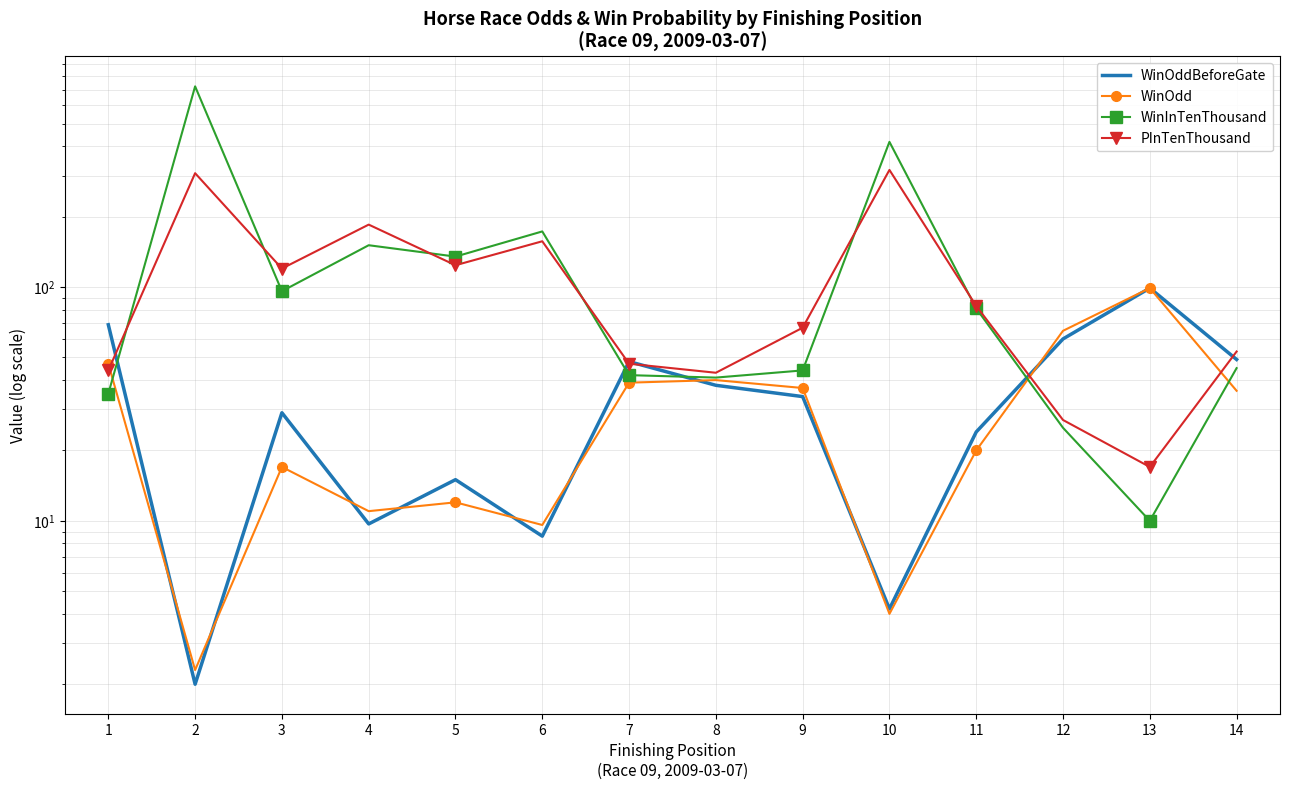

What is the lowest value of the PInTenThousand series?

17.0